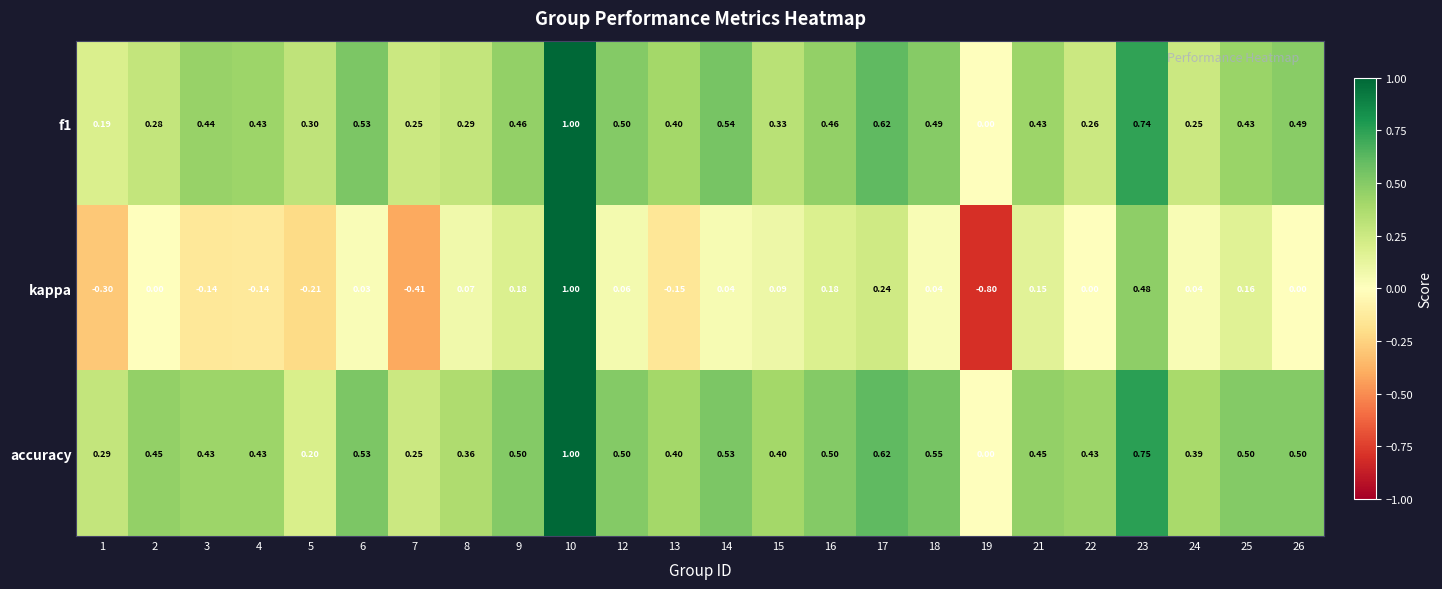

Which series has the largest total across all categories?

accuracy